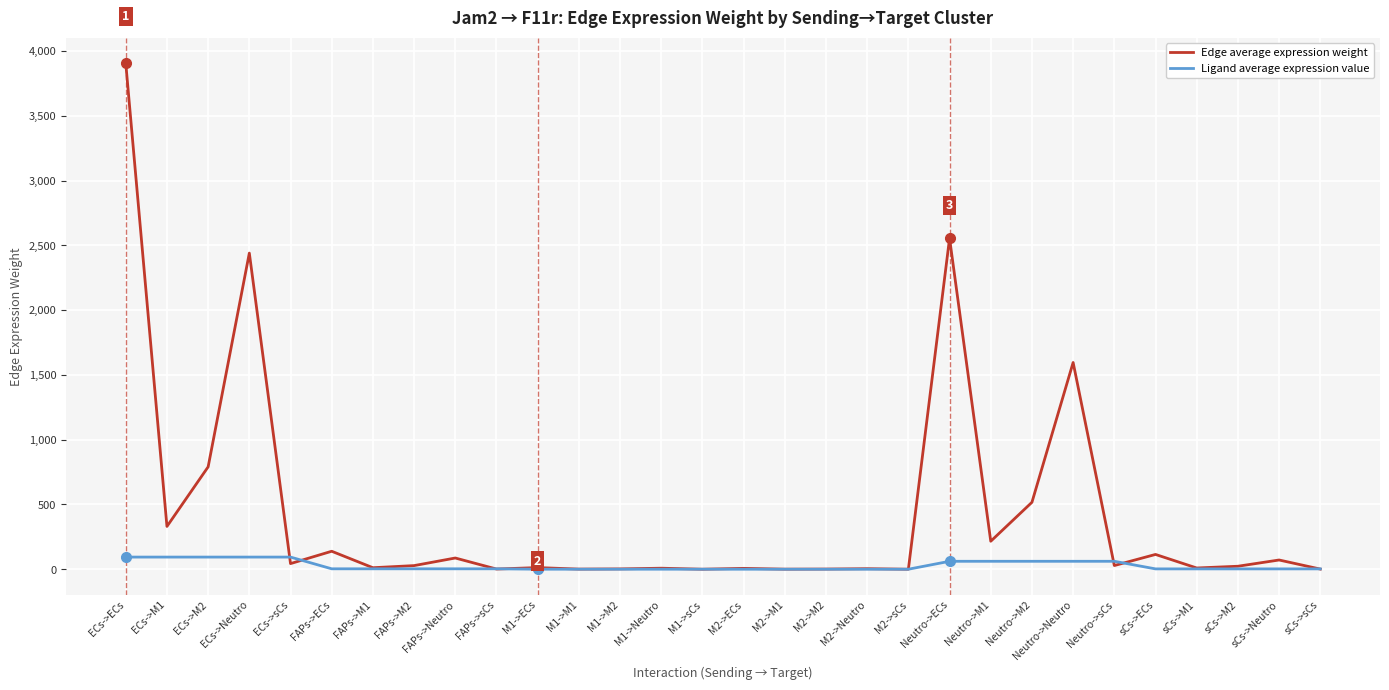

Rank the series by their maximum value, from highest to lowest.

Edge average expression weight, Ligand average expression value